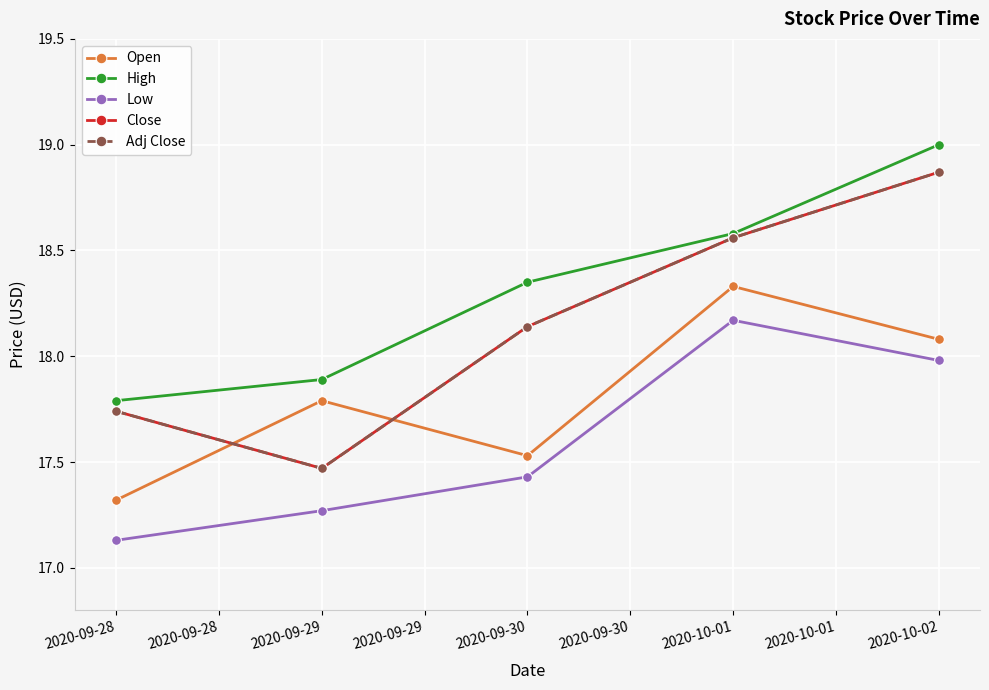

Reading left to right, extract all data points from this chart.

Open: 2020-09-28=17.3	2020-09-29=17.8	2020-09-30=17.5	2020-10-01=18.3	2020-10-02=18.1
High: 2020-09-28=17.8	2020-09-29=17.9	2020-09-30=18.4	2020-10-01=18.6	2020-10-02=19.0
Low: 2020-09-28=17.1	2020-09-29=17.3	2020-09-30=17.4	2020-10-01=18.2	2020-10-02=18.0
Close: 2020-09-28=17.7	2020-09-29=17.5	2020-09-30=18.1	2020-10-01=18.6	2020-10-02=18.9
Adj Close: 2020-09-28=17.7	2020-09-29=17.5	2020-09-30=18.1	2020-10-01=18.6	2020-10-02=18.9